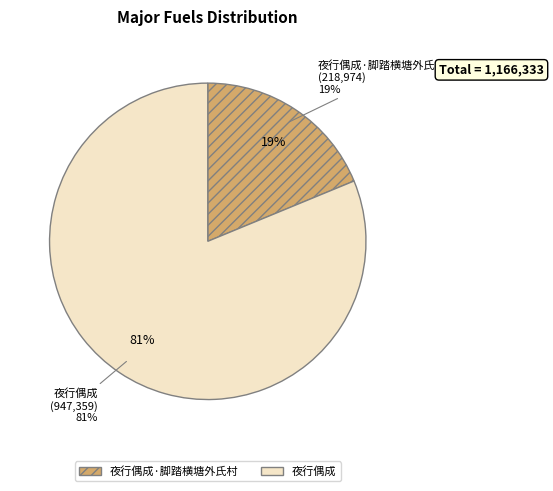

Is it true that 夜行偶成·脚踏横塘外氏村 is 25% of the pie?

False